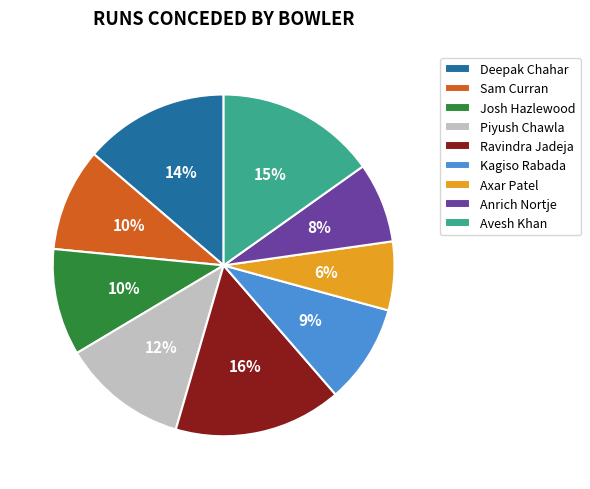

Is it true that Kagiso Rabada is 1% of the pie?

False